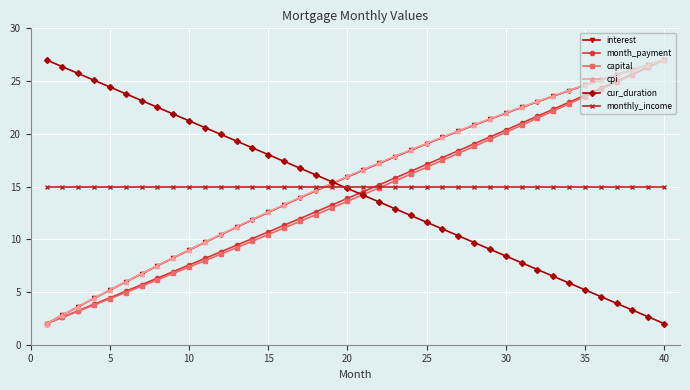

What is the maximum value shown in the chart?

27.0